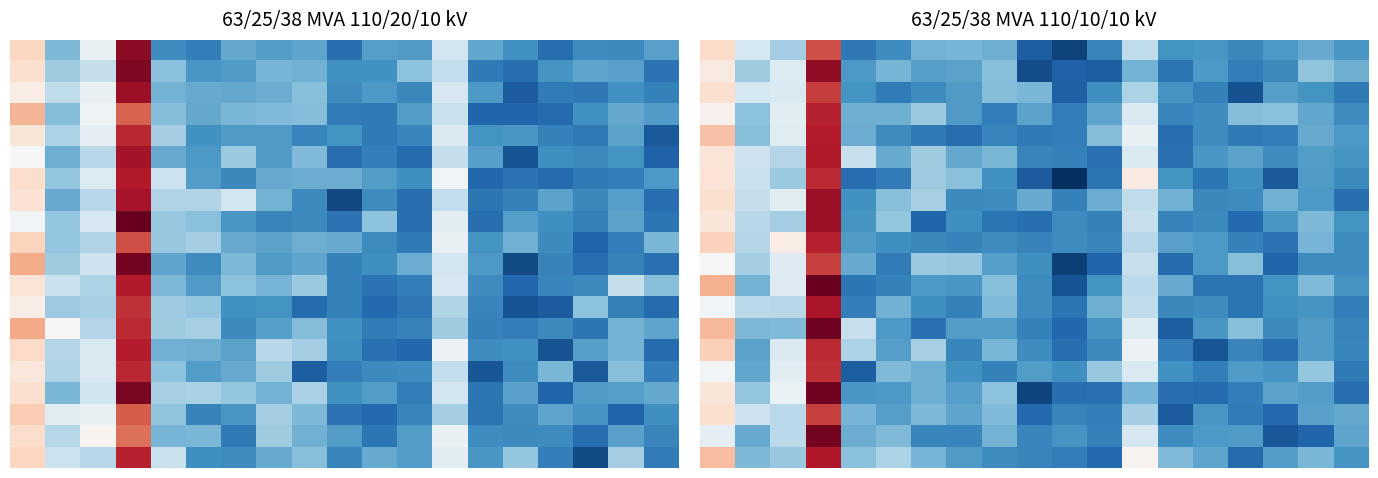

At how many categories does at least one series exceed 0?

19